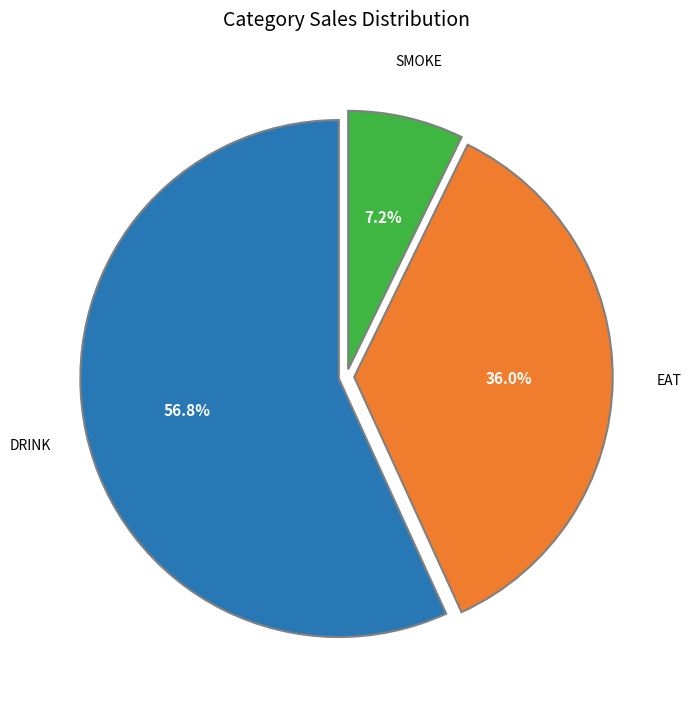

Does any single category account for the majority?

Yes